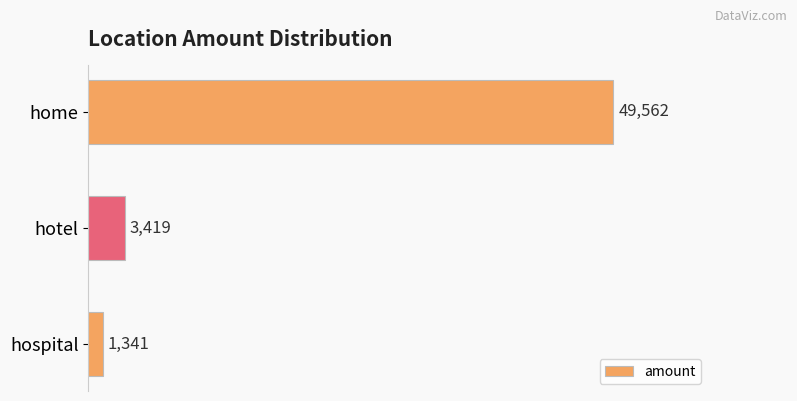

List the labels in order of value, smallest first.

hospital, hotel, home